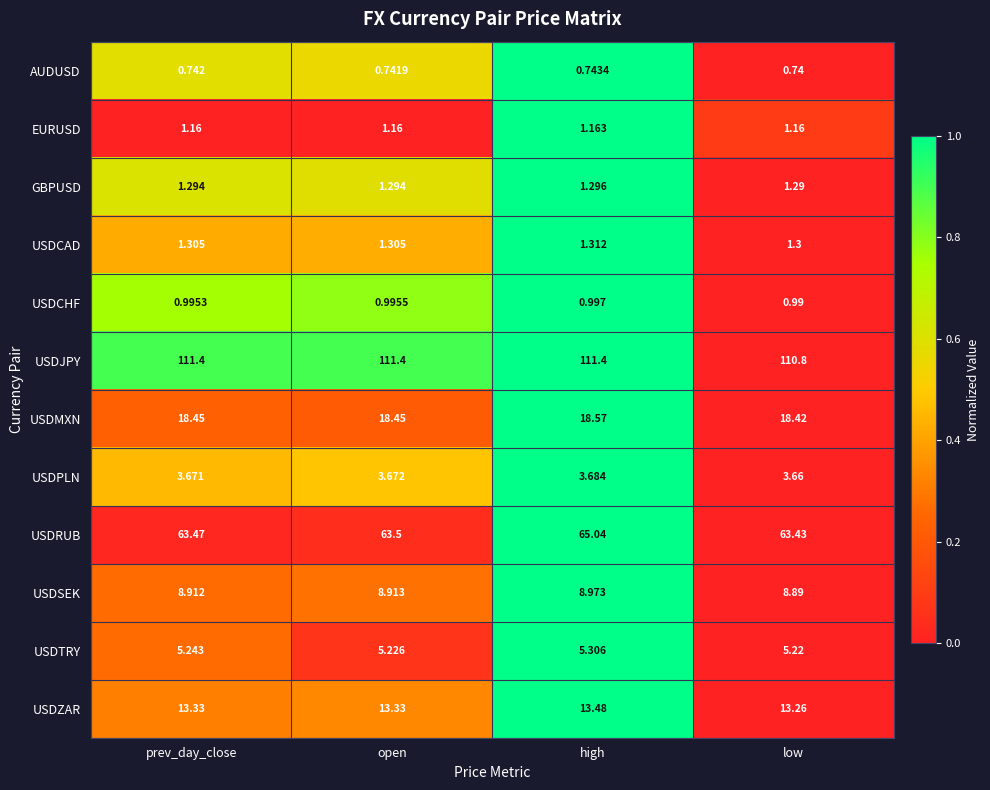

Which category has the highest value in the USDCAD series?

high